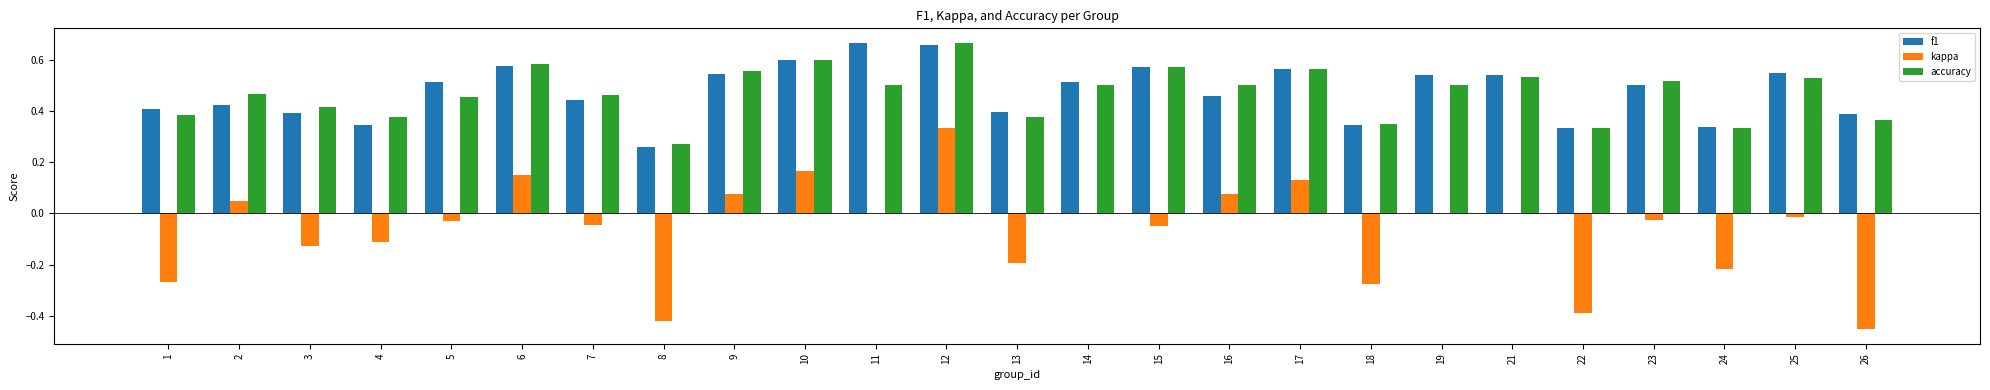

The value of accuracy at 10 is 0.6. True or false?

True